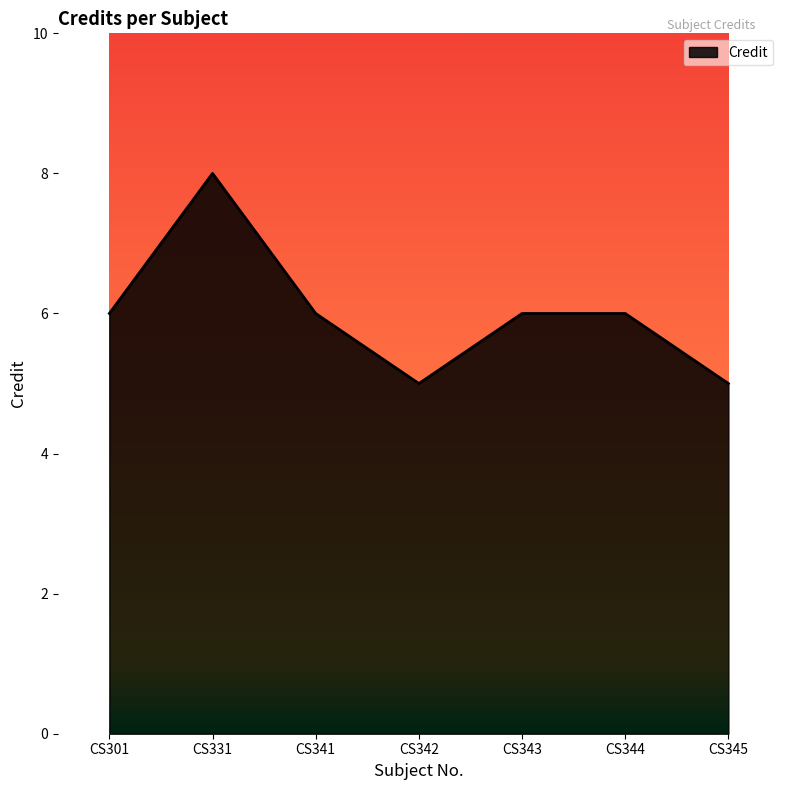

What is the minimum value shown in the chart?

5